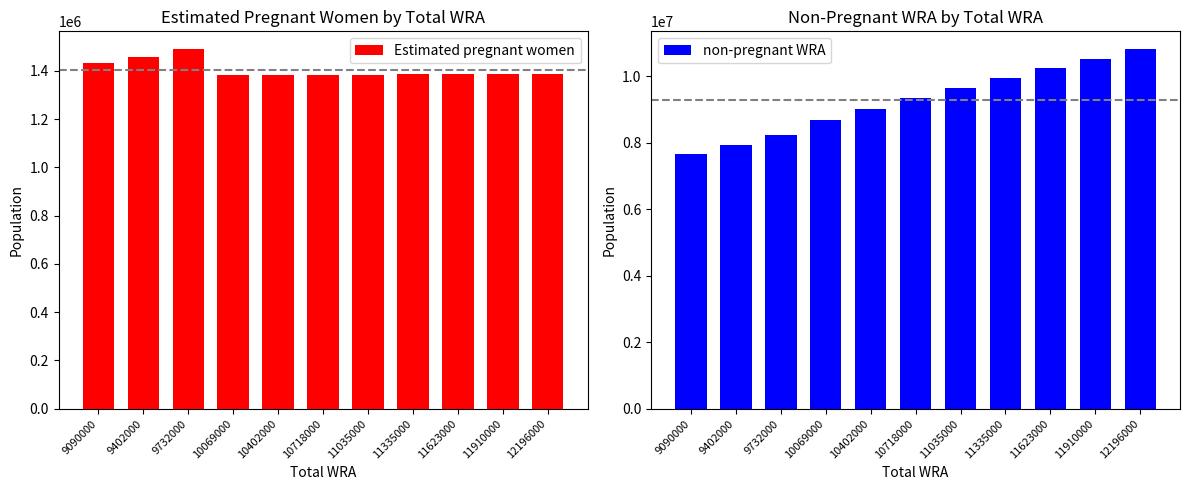

At which label does non-pregnant WRA reach its peak?

12196000